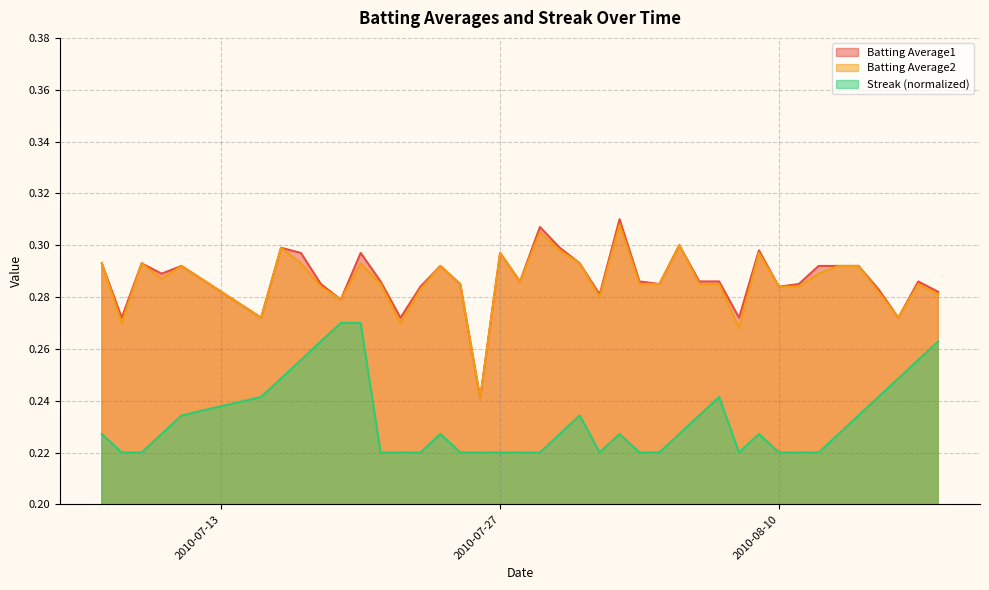

True or false: Streak has more than 2 points higher than both neighbors.

True